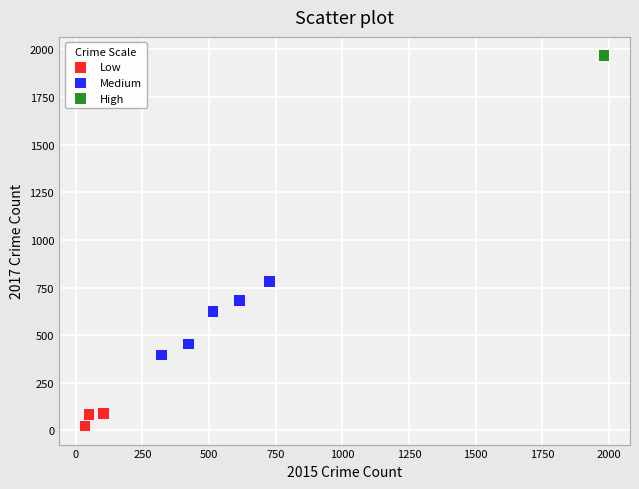

What are all the series names shown in the legend?

Low, Medium, High